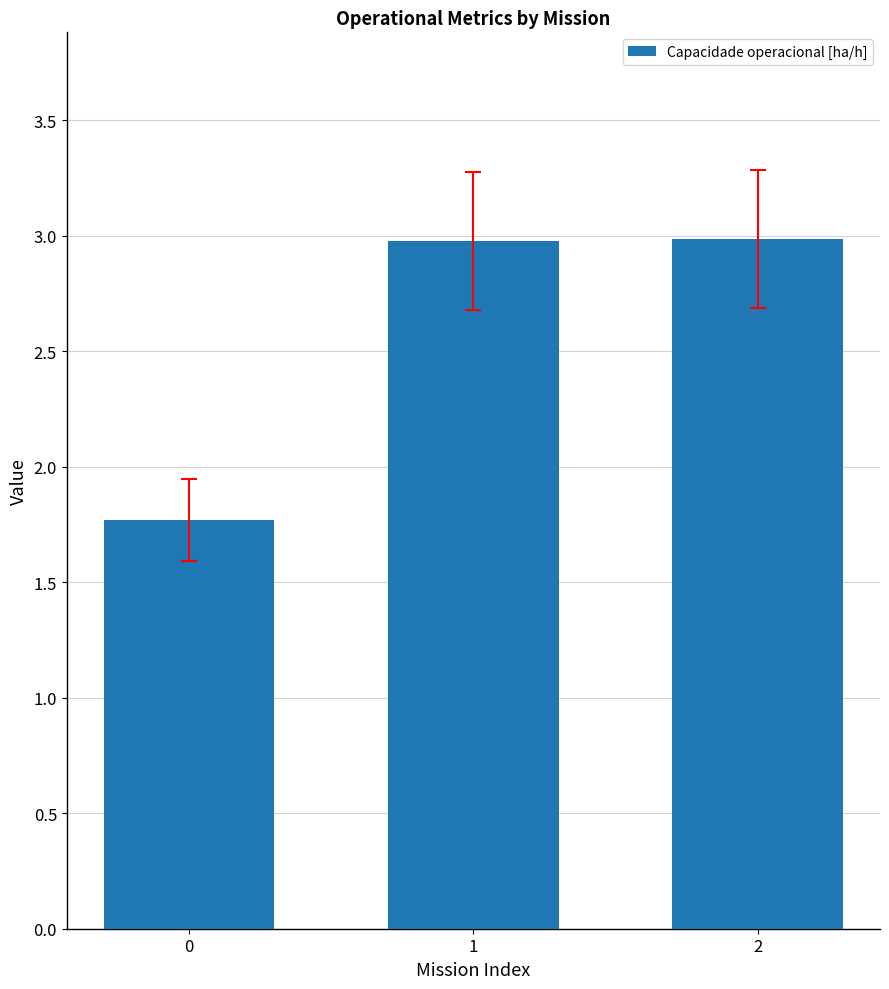

The value at 0 is 1.8. True or false?

True